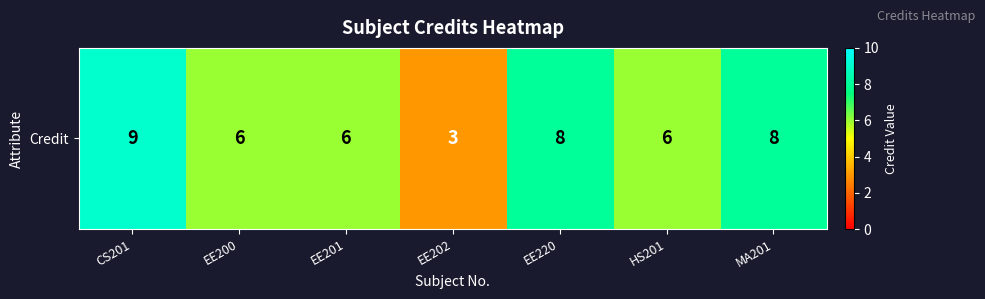

What is the change in value from EE201 to MA201?

+2